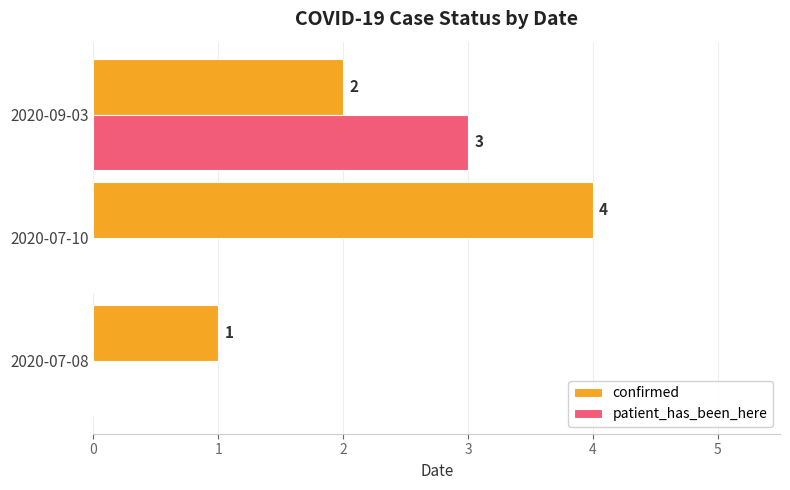

How many confirmed values are between 1 and 4?

3